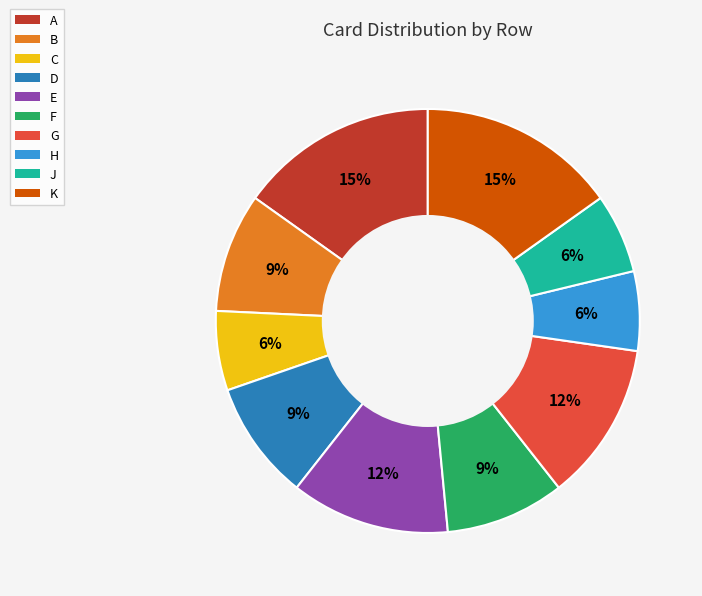

Is there any slice that represents more than half of the pie?

No